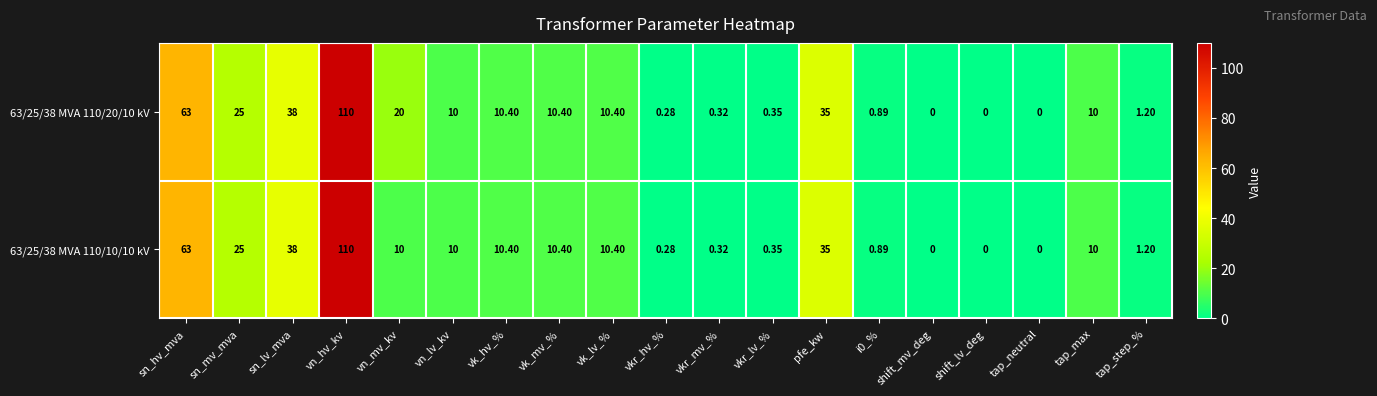

Which category has the highest value in the 63/25/38 MVA 110/10/10 kV series?

vn_hv_kv